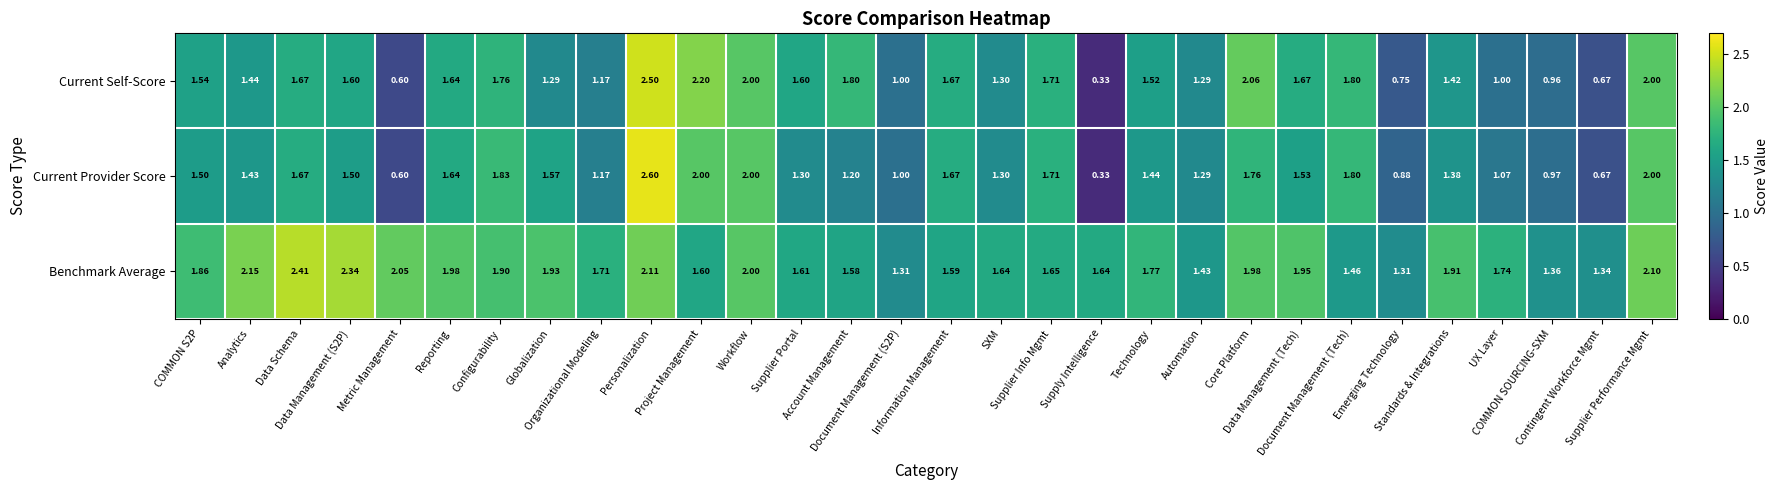

Which series has the largest total across all categories?

Benchmark Average